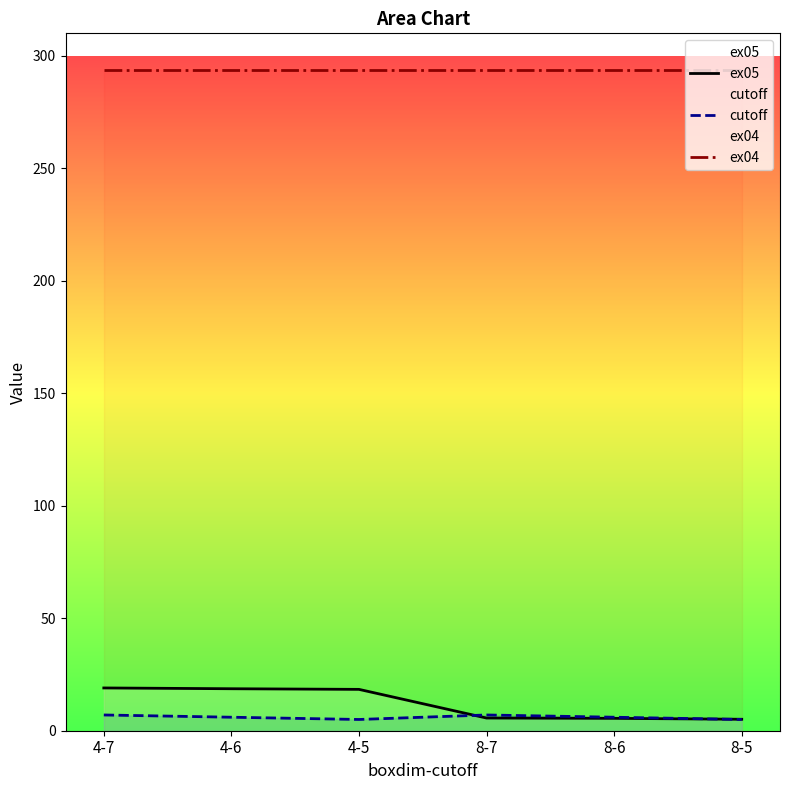

Reading left to right, what are all the values shown in this chart?

ex05: 4-7=19.0	4-6=18.7	4-5=18.4	8-7=5.6	8-6=5.5	8-5=5.1
cutoff: 4-7=7.0	4-6=6.0	4-5=5.0	8-7=7.0	8-6=6.0	8-5=5.0
ex04: 4-7=293.9	4-6=293.9	4-5=293.9	8-7=293.9	8-6=293.9	8-5=293.9